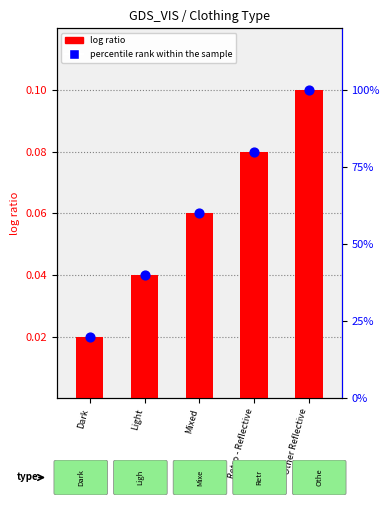

Which series has the largest Y range (max minus min)?

code value (scaled)